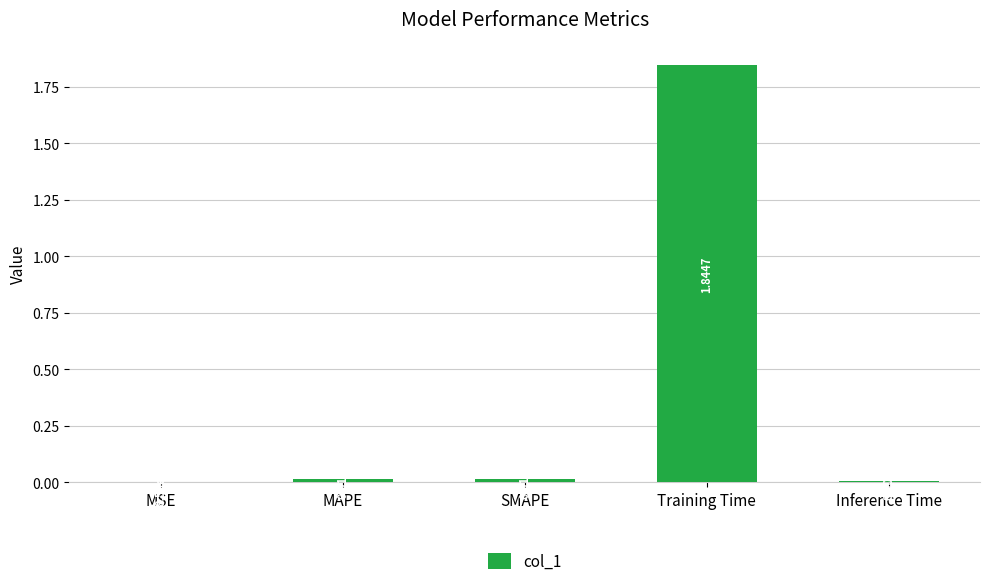

What is the sum of all values?

1.9